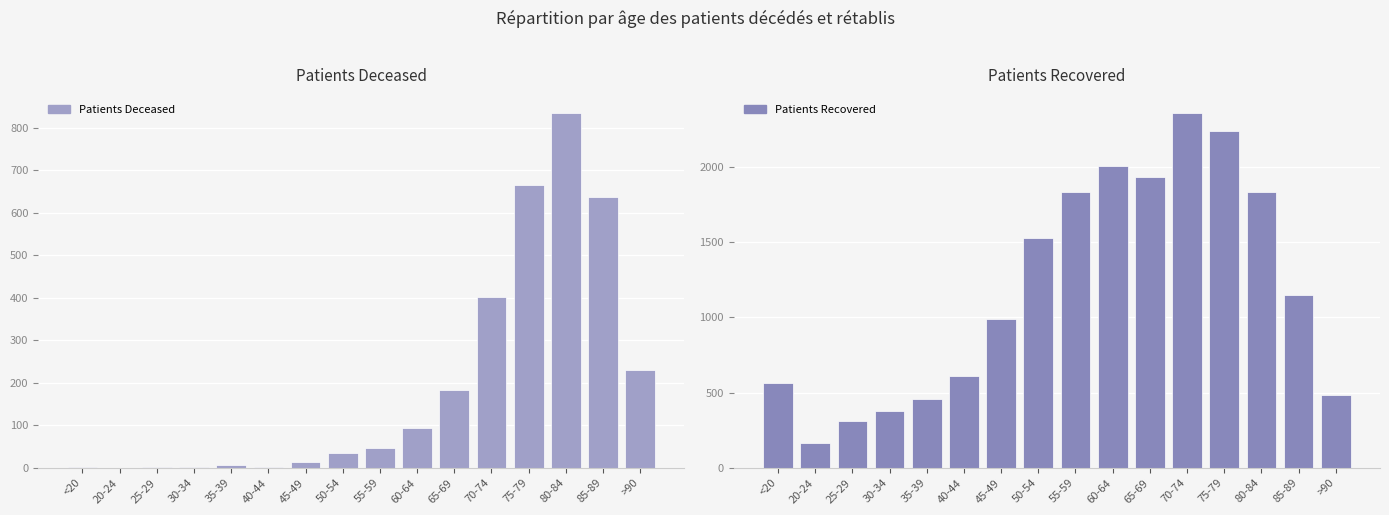

What is the label of the 15th bar from the left?

85-89